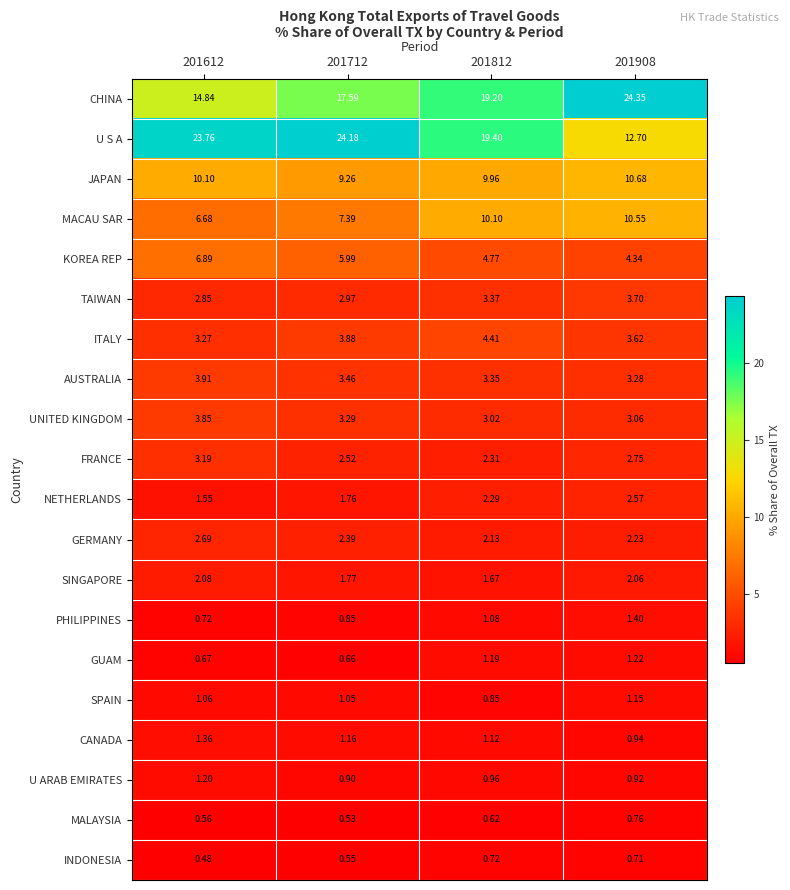

At 201712, list the series in order from largest to smallest.

U S A, CHINA, JAPAN, MACAU SAR, KOREA REP, ITALY, AUSTRALIA, UNITED KINGDOM, TAIWAN, FRANCE, GERMANY, SINGAPORE, NETHERLANDS, CANADA, SPAIN, U ARAB EMIRATES, PHILIPPINES, GUAM, INDONESIA, MALAYSIA